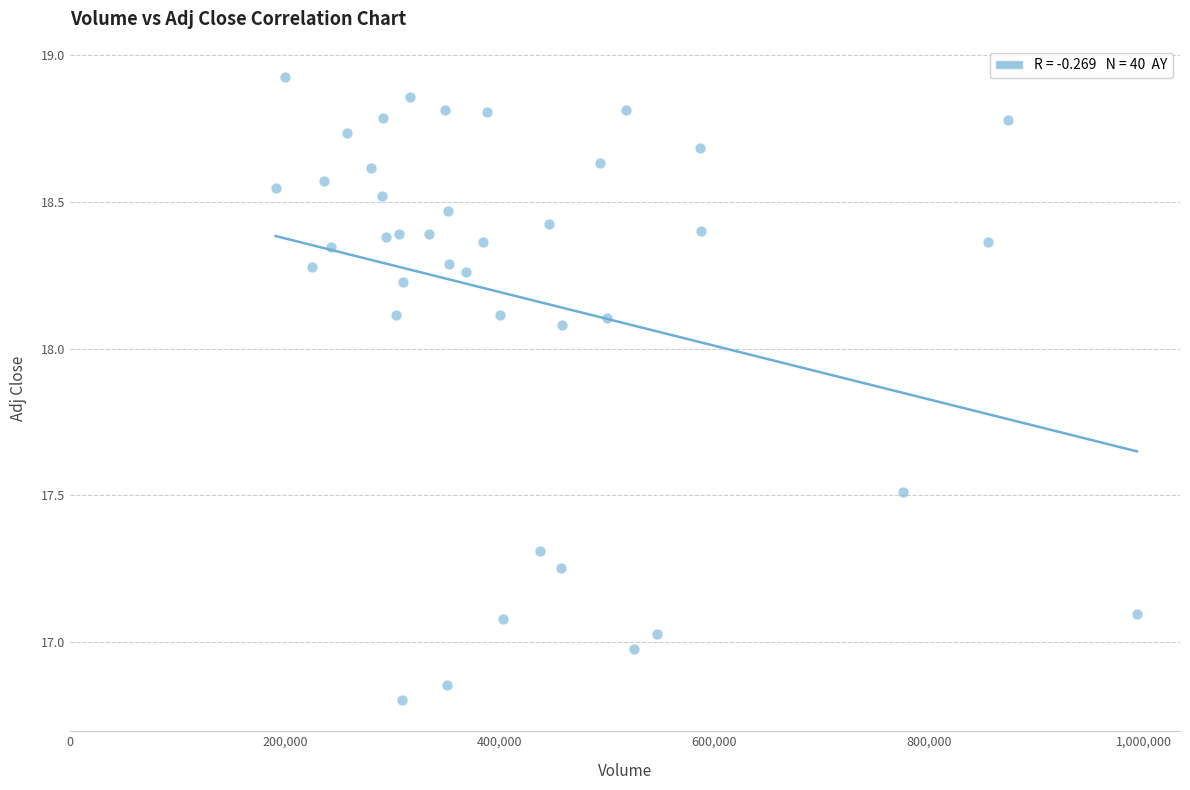

What is the range of X values (max minus min)?

802200.0